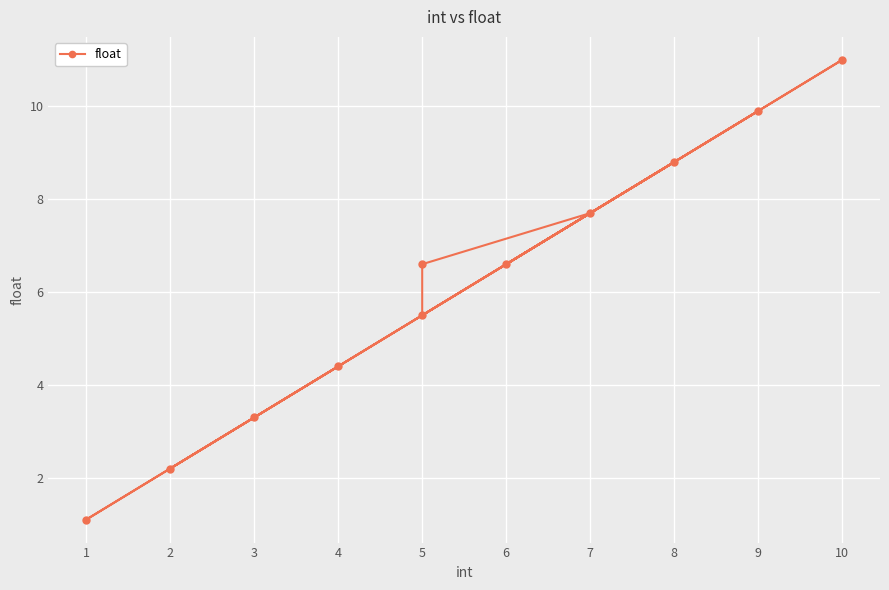

The chart shows a value of 8.6 at 5. True or false?

False